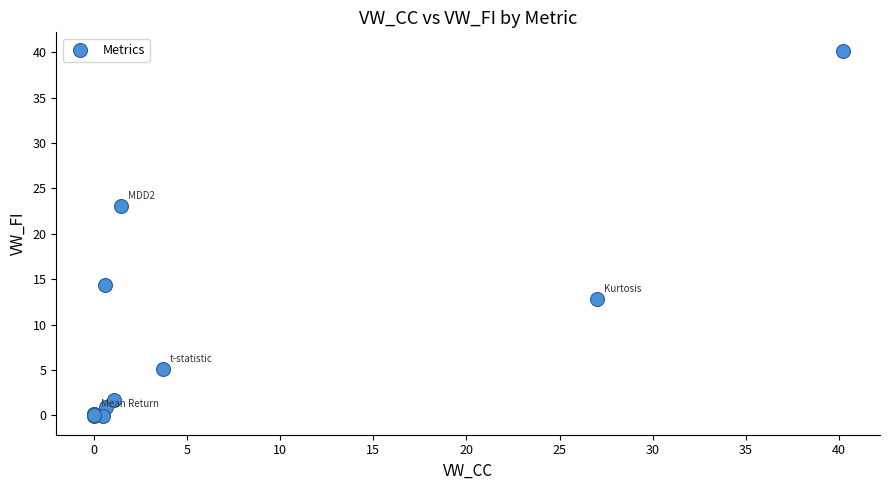

What Y value in the scatter plot is closest to 20?

23.0